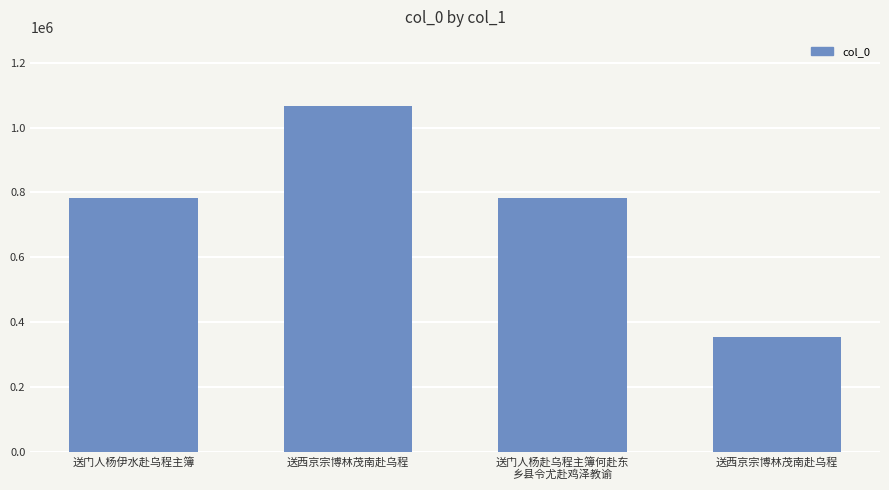

How many bars are there in total?

4